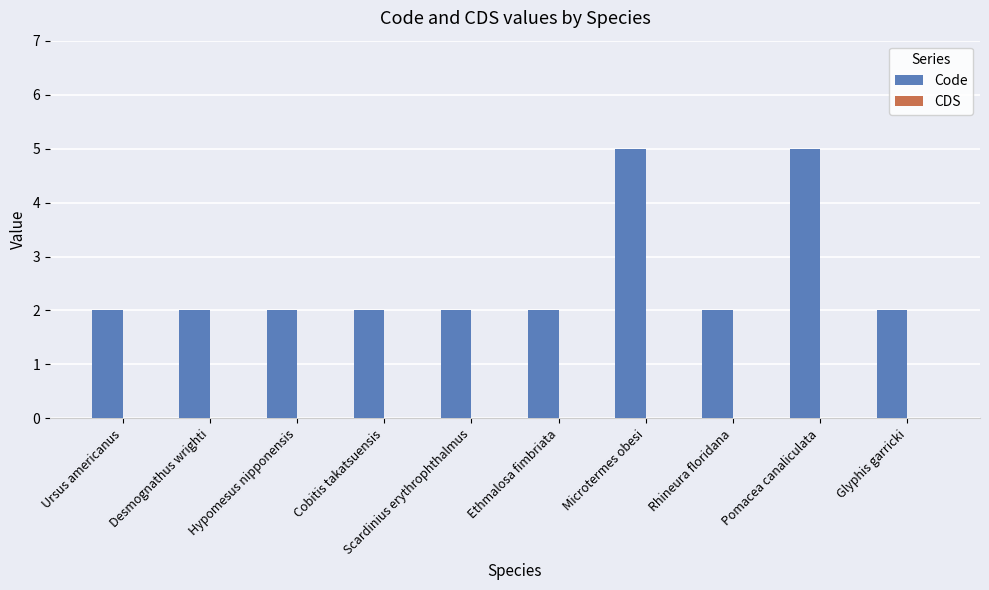

What is the greatest value displayed?

5